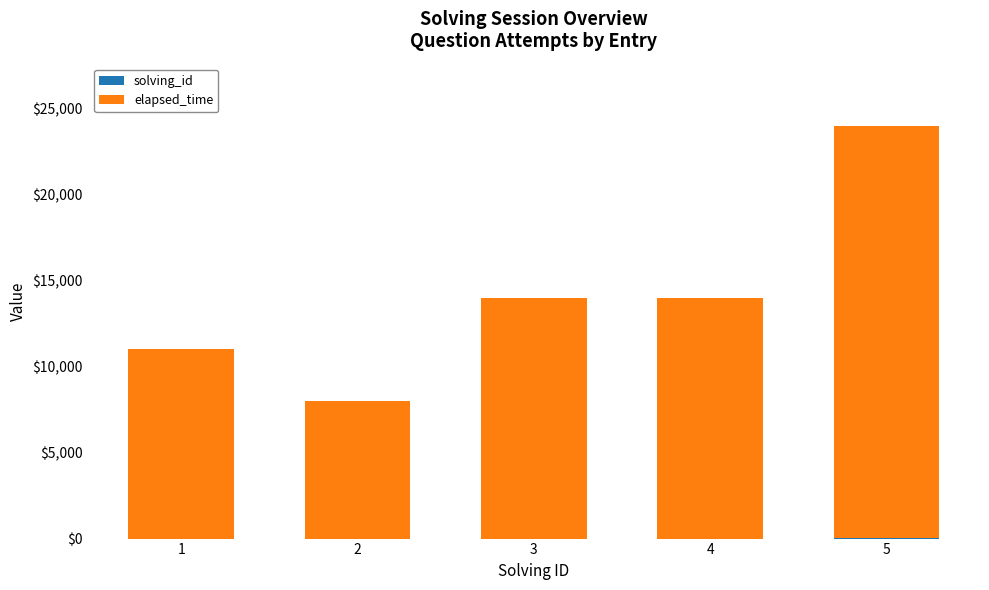

At which category is the sum across all series the highest?

5